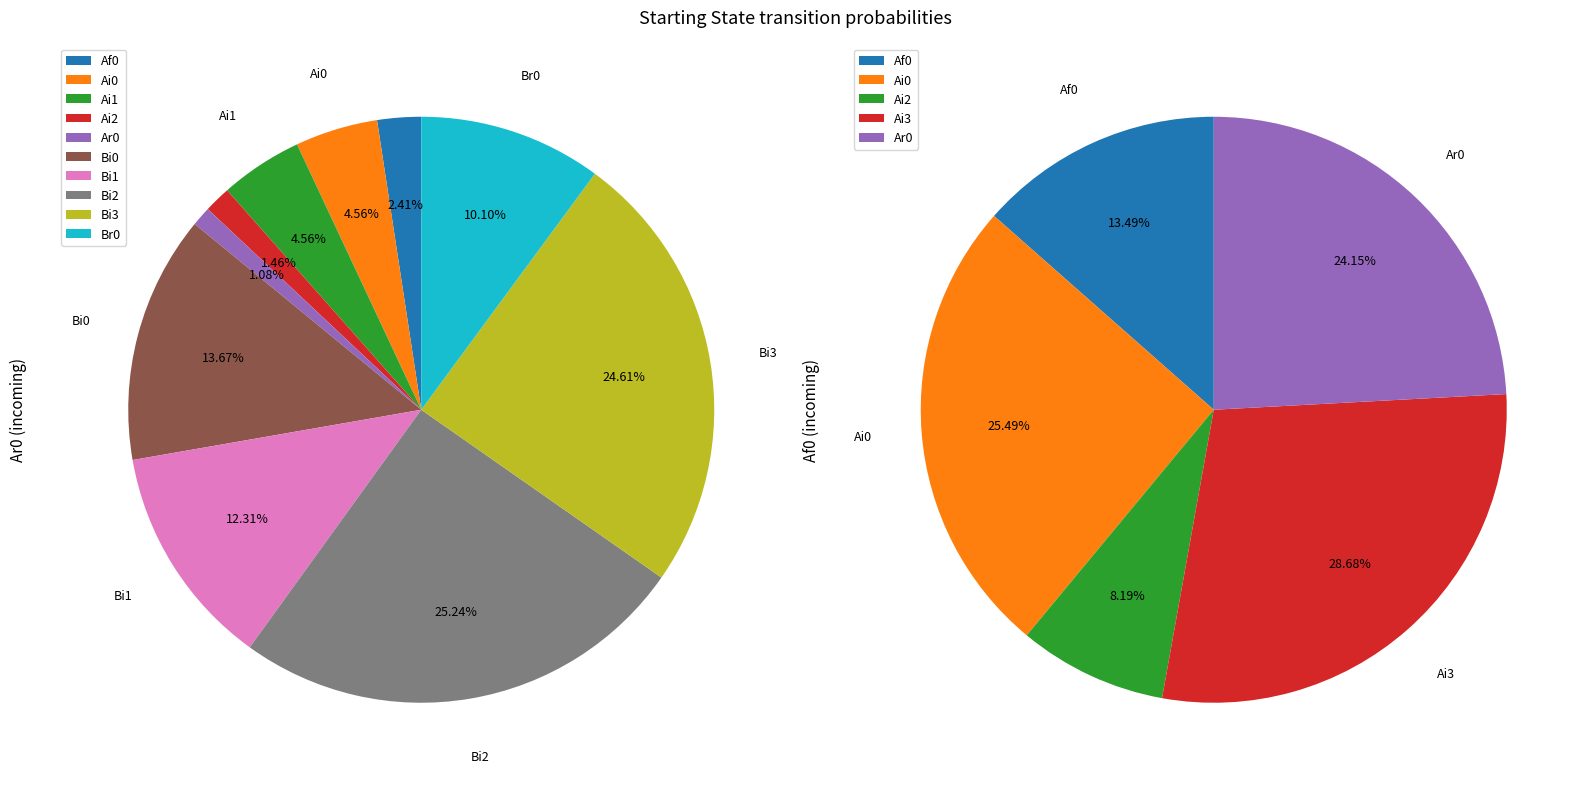

What percentage is the Bi2 slice, to the nearest percent?

25%